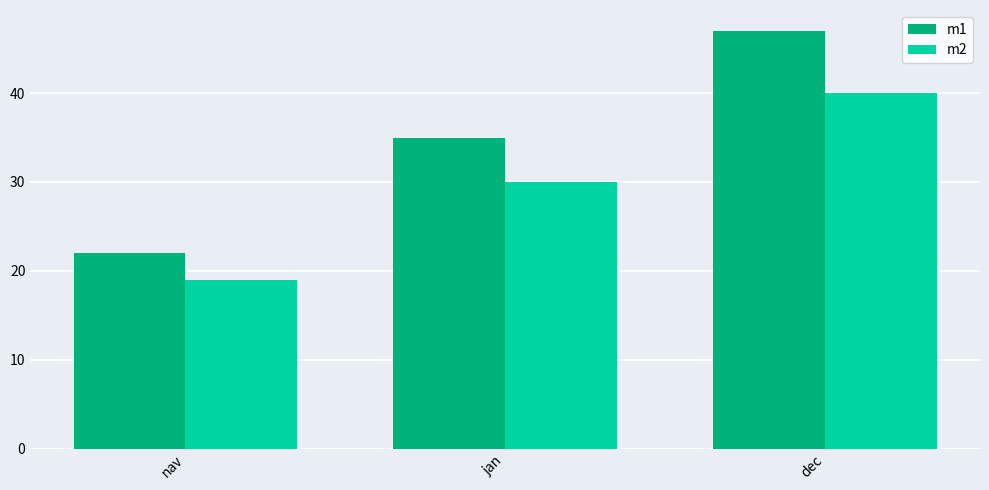

Reading left to right, extract all data points from this chart.

m1: nav=22	jan=35	dec=47
m2: nav=19	jan=30	dec=40